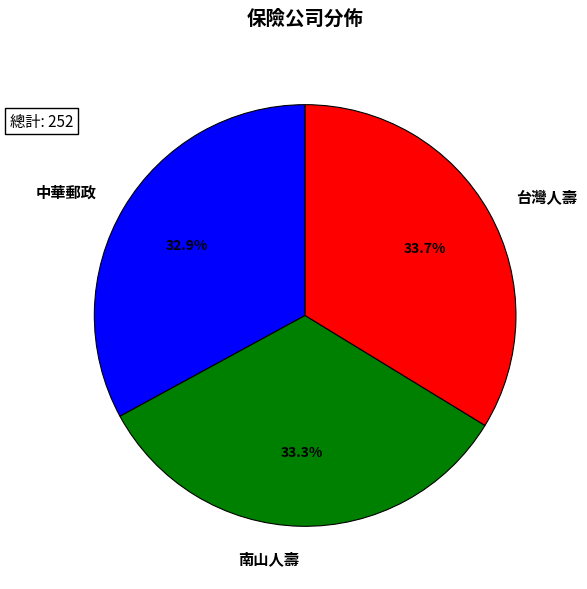

What percentage is the 南山人壽 slice, to the nearest percent?

33%